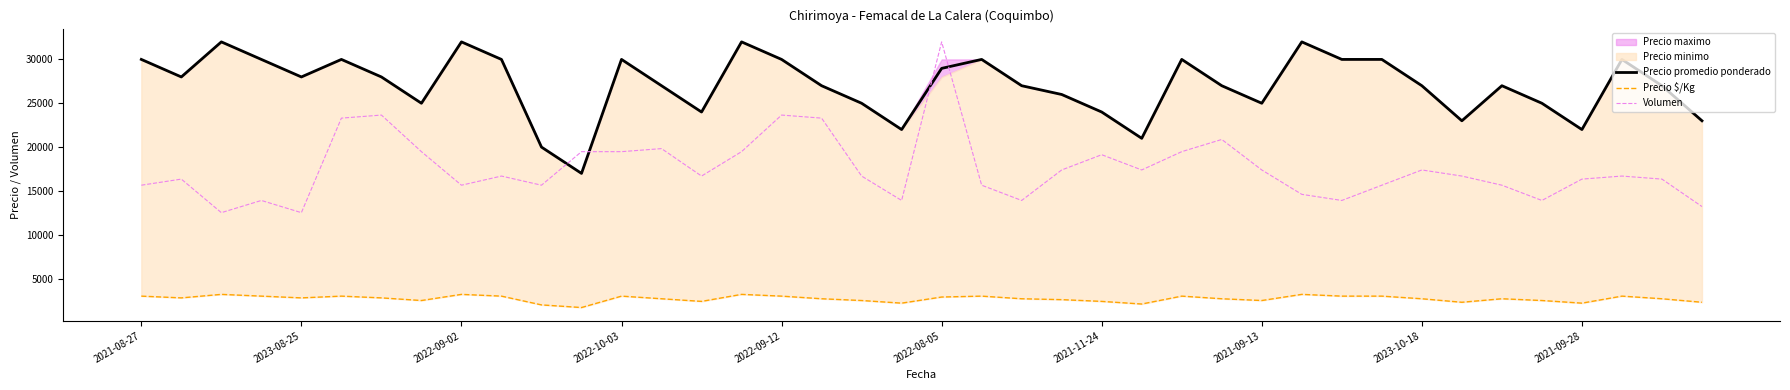

How many lines are shown in the chart?

3